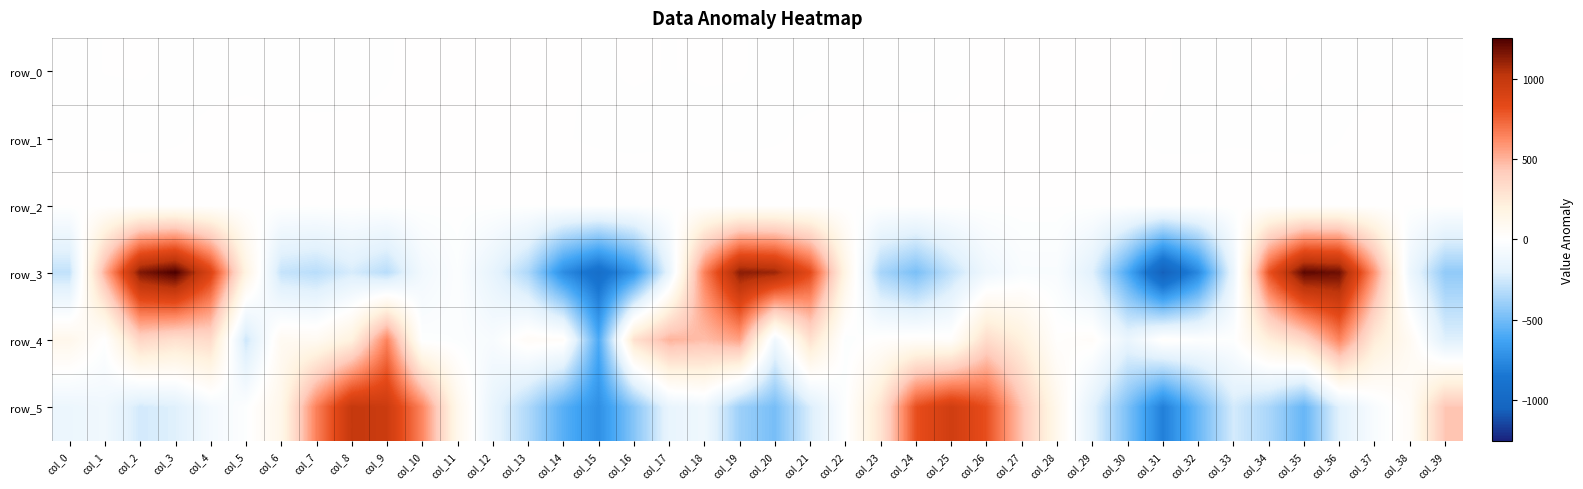

Is it true that row_2 equals 0.2 at col_37?

True